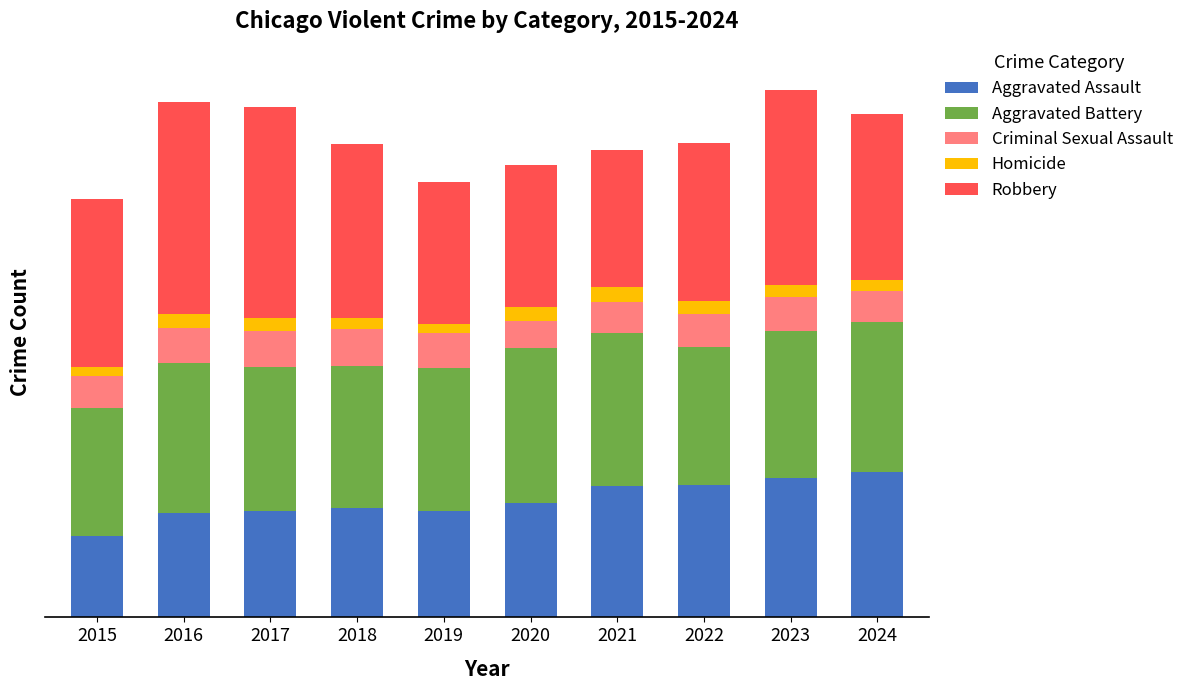

Rank the series by their maximum value, from highest to lowest.

Robbery, Aggravated Battery, Aggravated Assault, Criminal Sexual Assault, Homicide